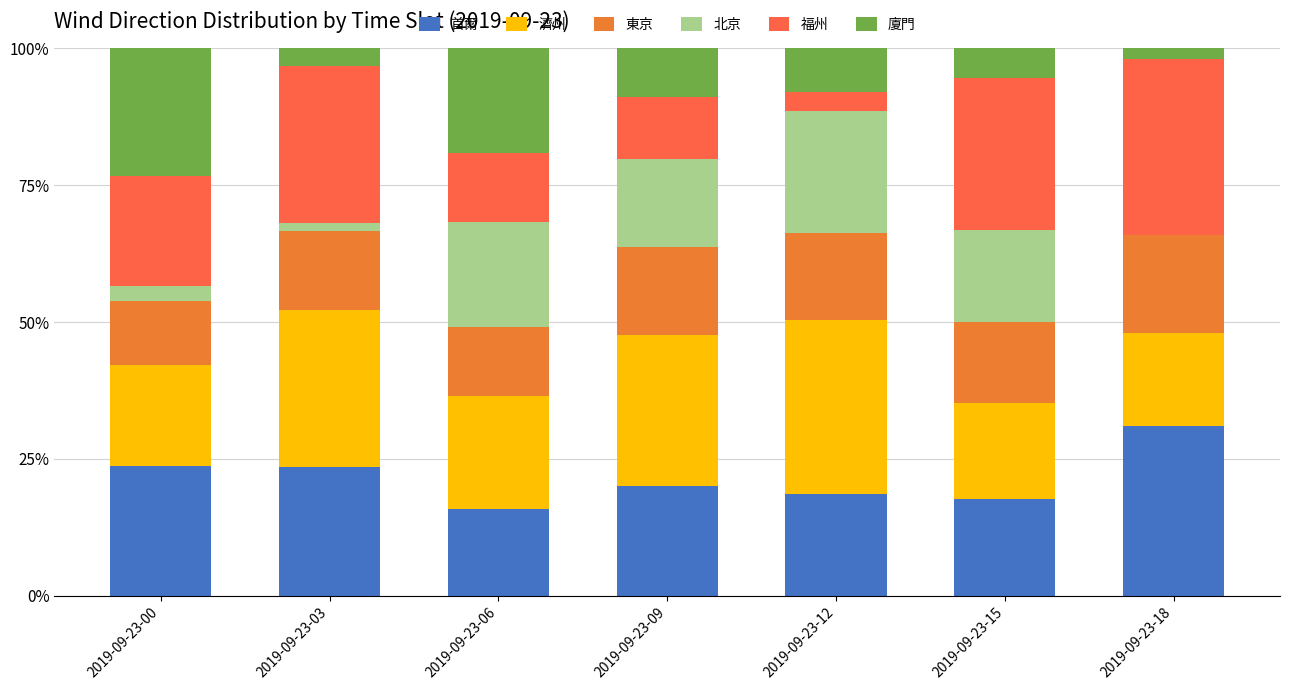

Between 2019-09-23-00 and 2019-09-23-06, which series saw the biggest shift?

北京